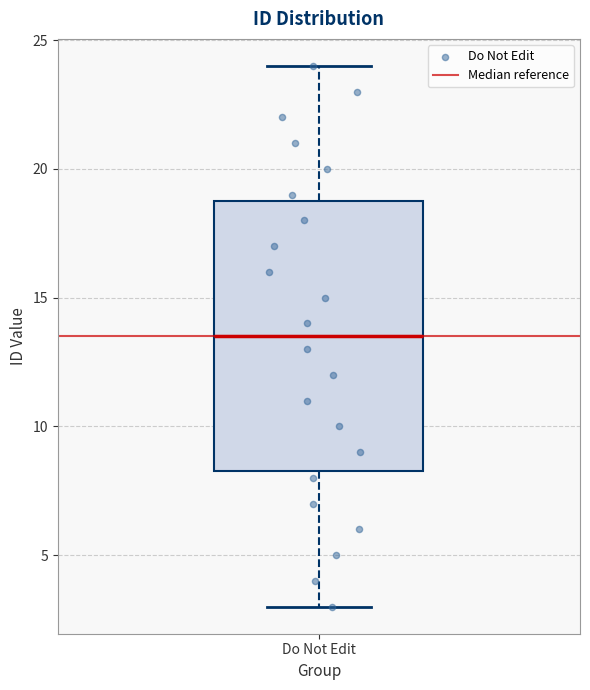

Where is the upper edge of the box for Do Not Edit on the y-axis? The values are not printed on the chart, so give them approximately, as read against the axis.

19.0